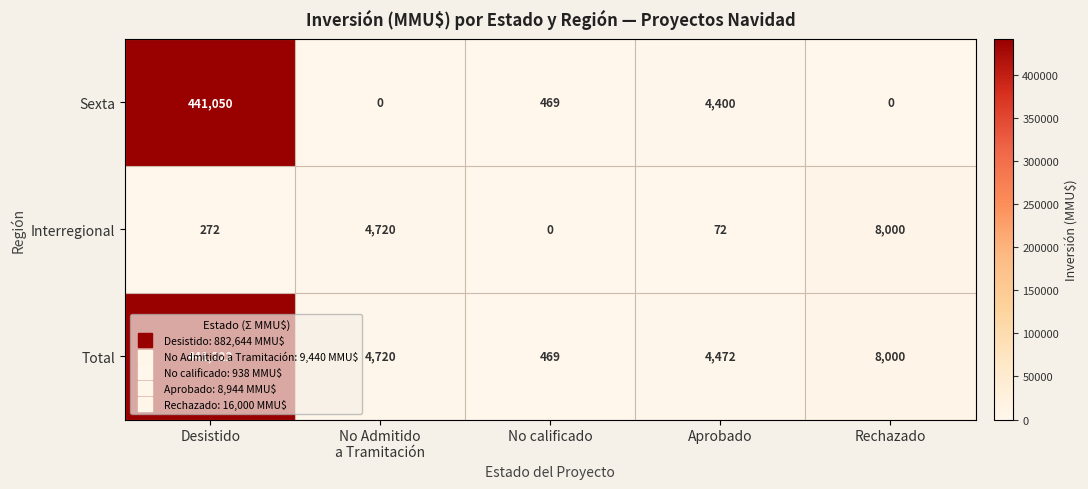

Which label corresponds to the largest value in the chart?

Desistido